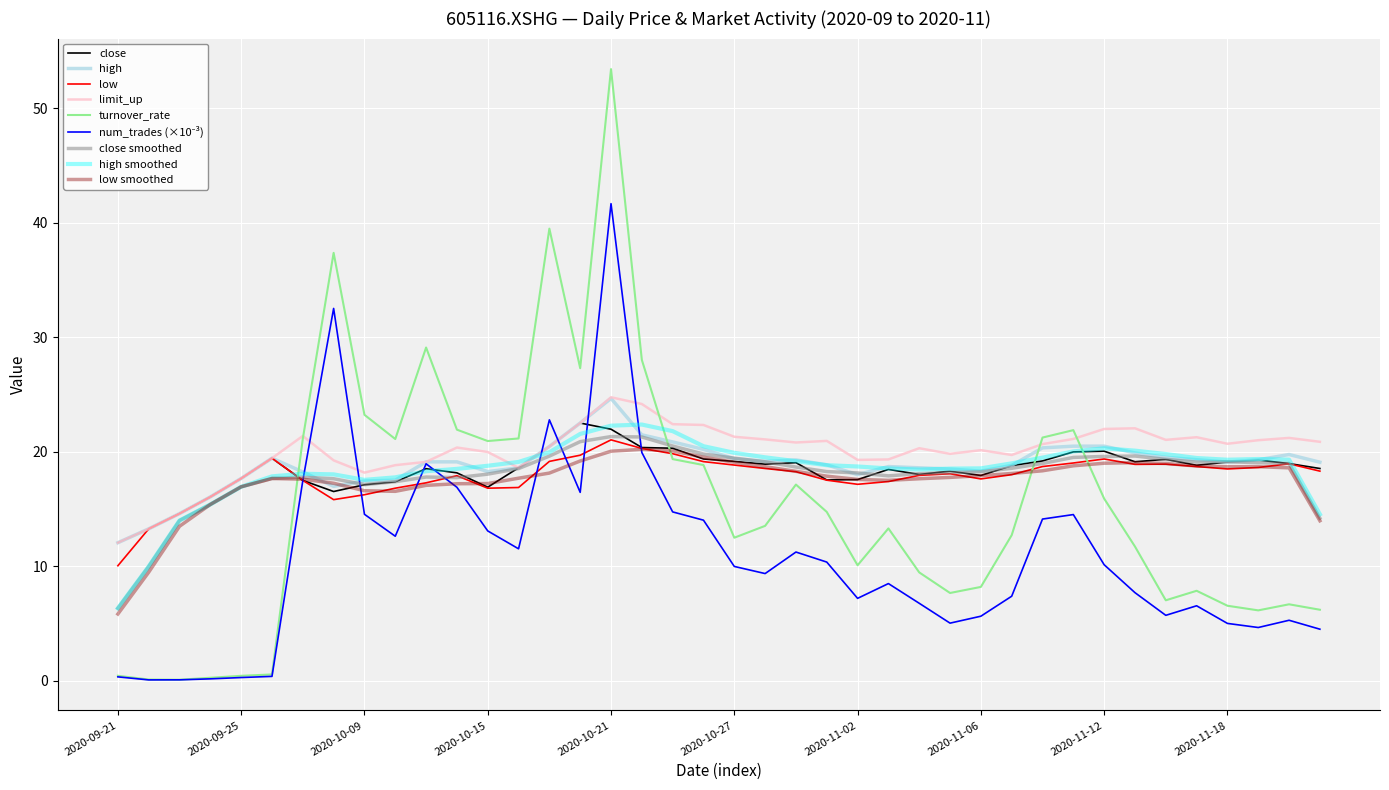

What is the greatest value displayed?

53.4